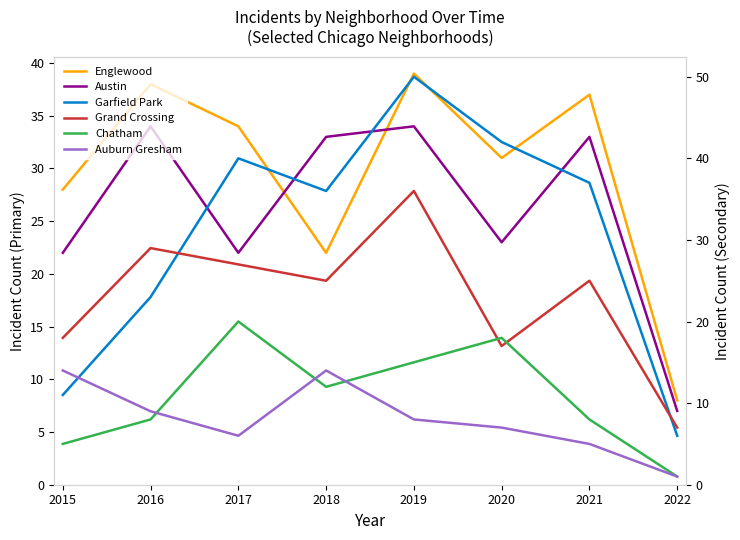

Reading left to right, transcribe all the data shown in this chart.

Englewood: 28	38	34	22	39	31	37	8
Austin: 22	34	22	33	34	23	33	7
Garfield Park: 11	23	40	36	50	42	37	6
Grand Crossing: 18	29	27	25	36	17	25	7
Chatham: 5	8	20	12	15	18	8	1
Auburn Gresham: 14	9	6	14	8	7	5	1